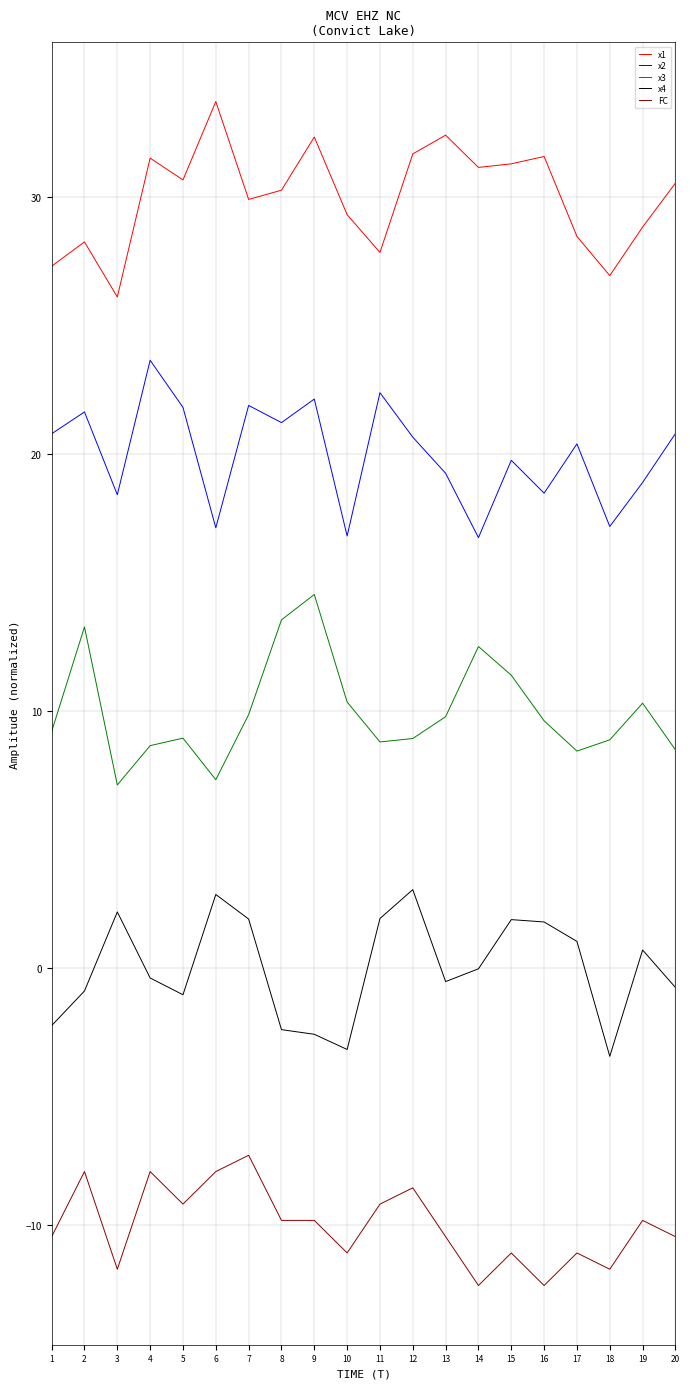

What is the lowest value of the x3 series?

7.1